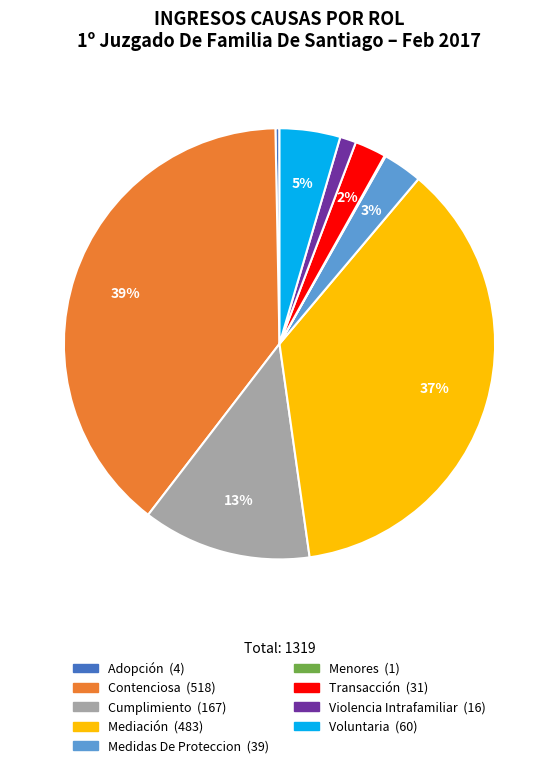

To the nearest percent, what portion does Transacción represent?

2%